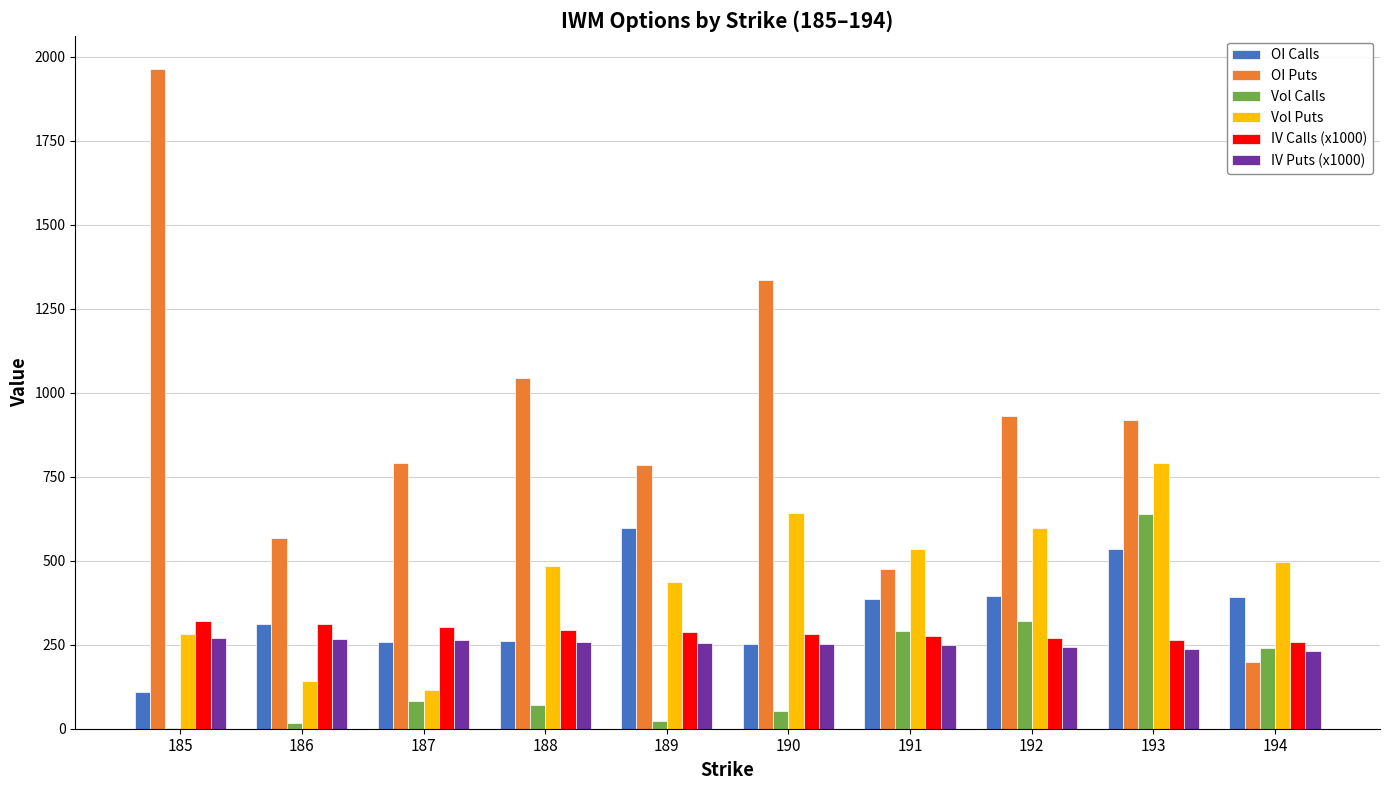

Does the chart contain stacked bars?

No